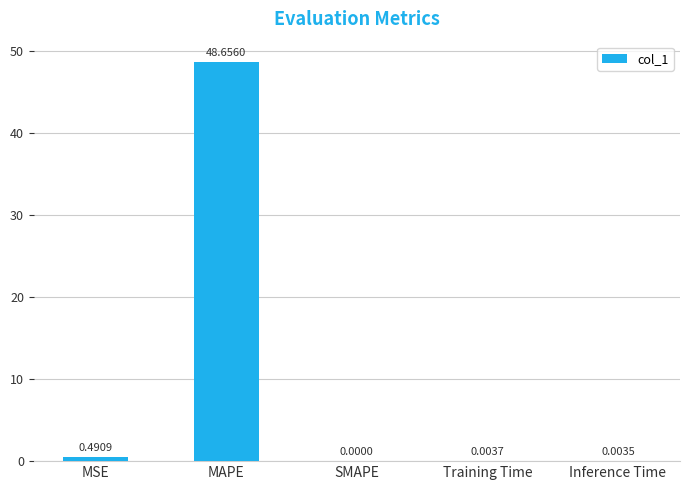

At which label is the value closest to 24?

MSE